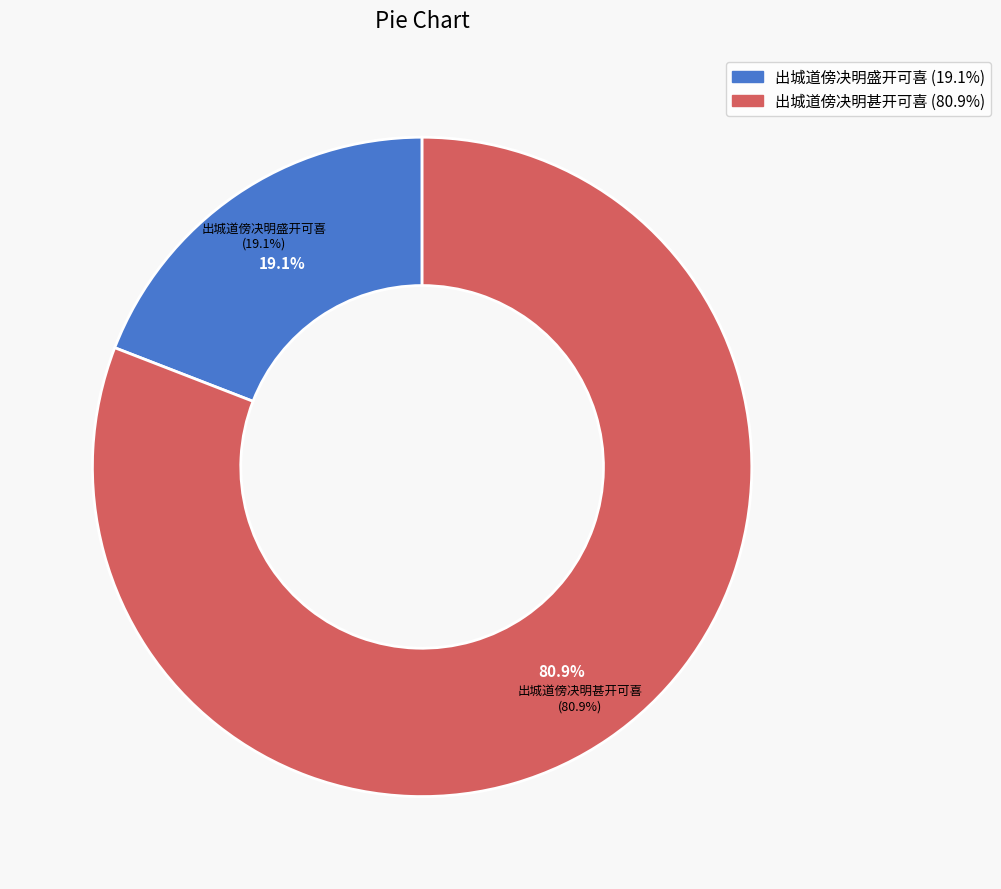

Which slice represents more than half of the pie?

出城道傍决明甚开可喜